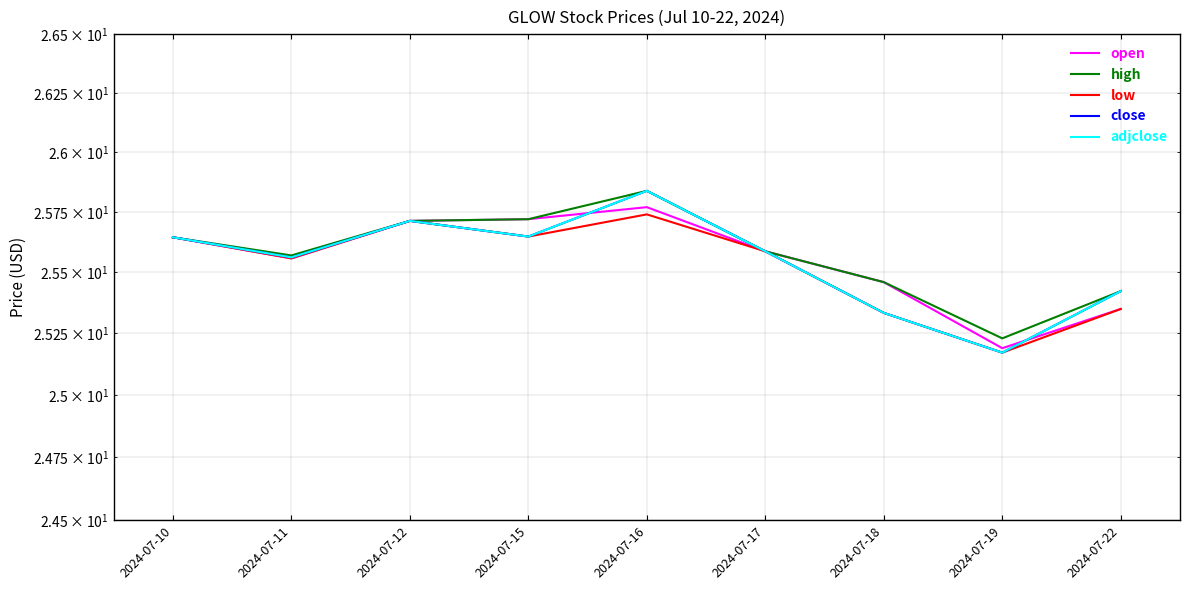

What is the difference between the close values at 2024-07-12 and 2024-07-10?

0.1